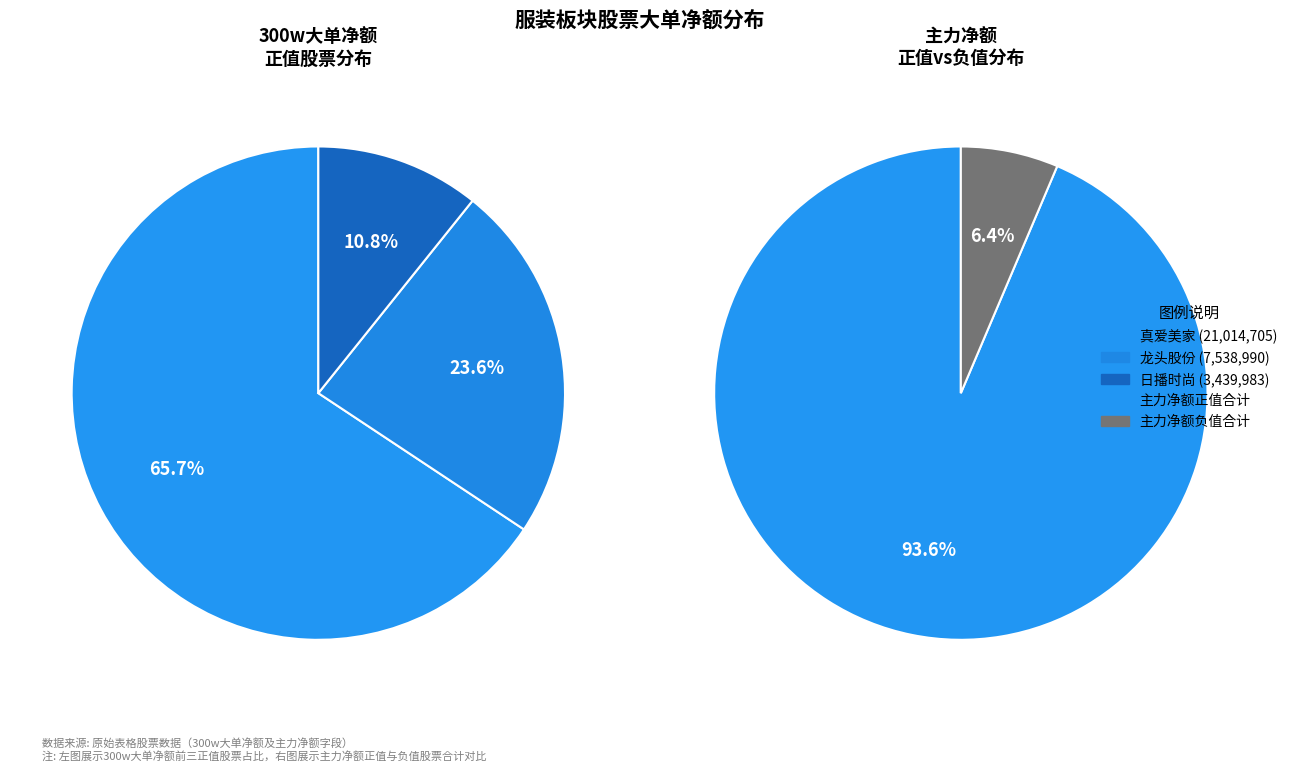

Is 11 the majority of the pie?

No